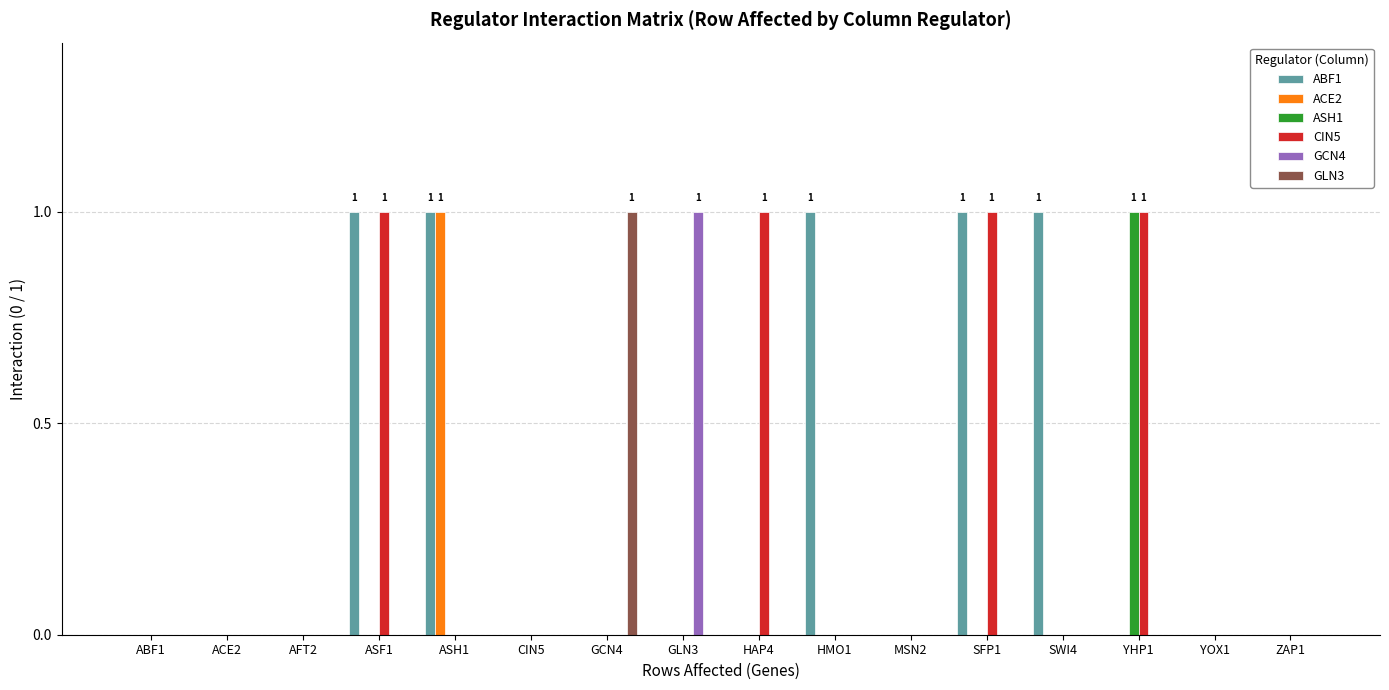

The value of CIN5 at YHP1 is 1. True or false?

True